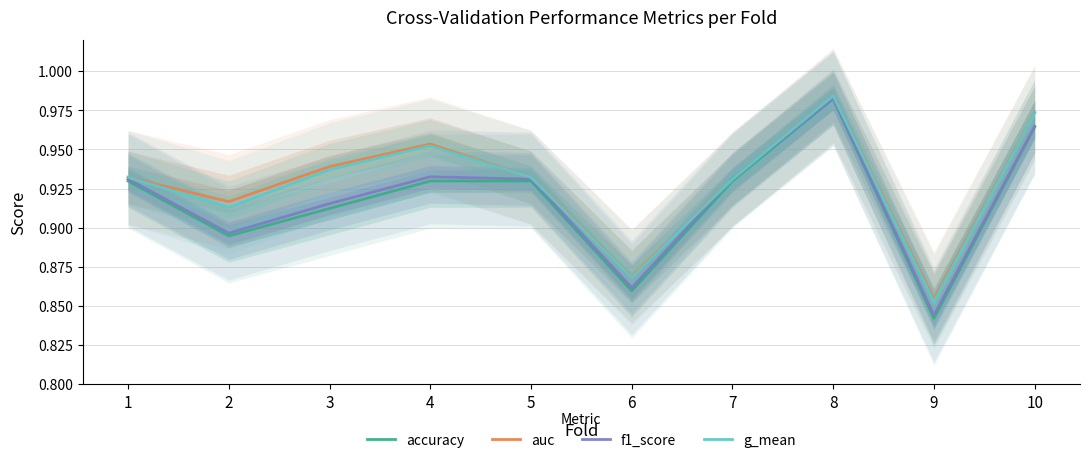

The value of g_mean at 10 is 1.0. True or false?

True